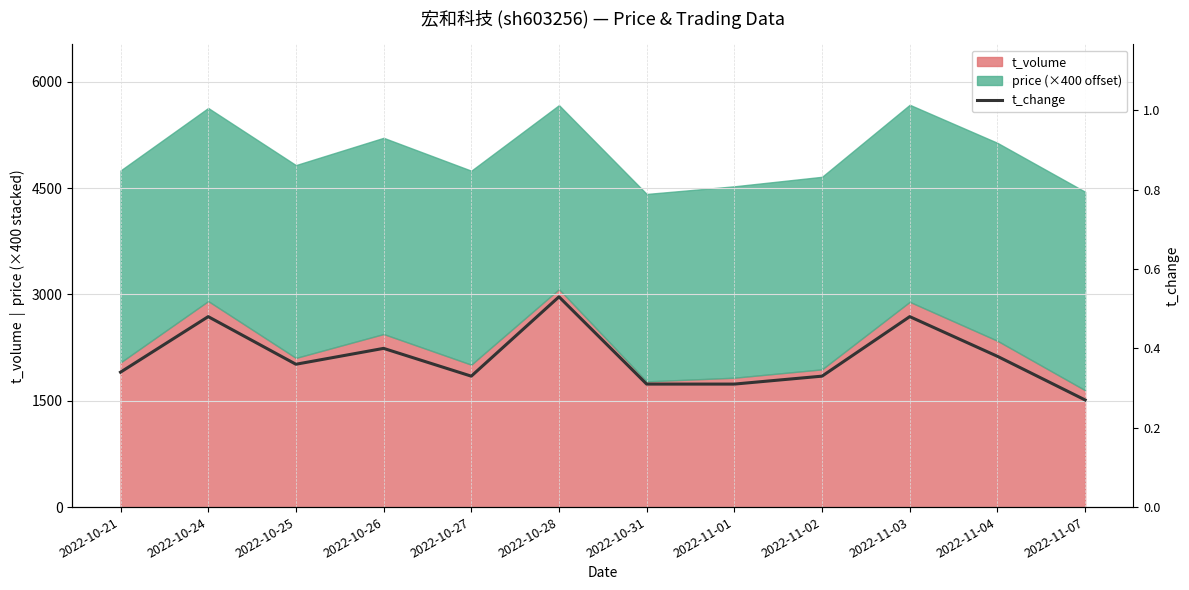

How many lines are shown in the chart?

1